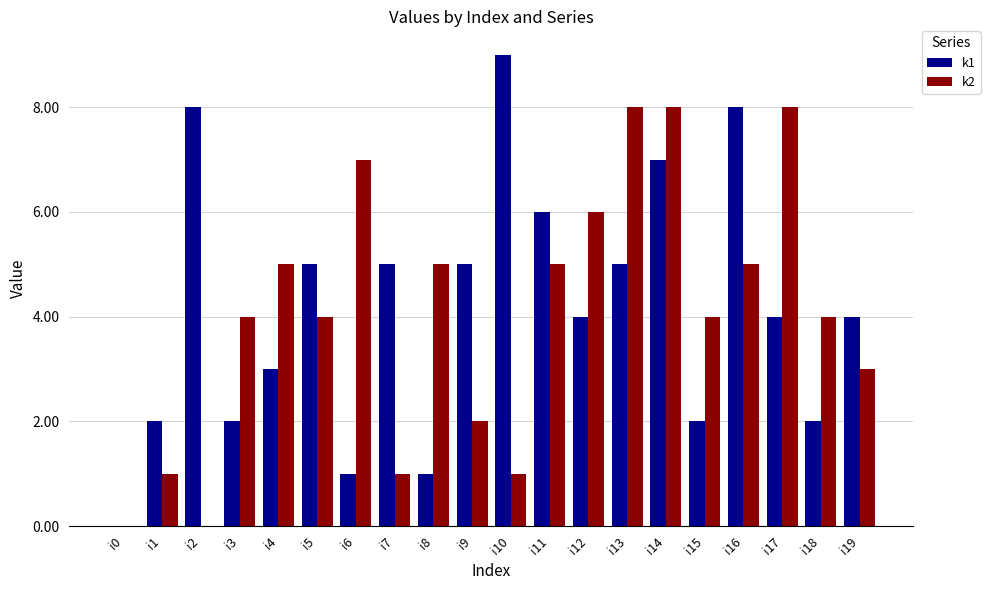

Count the number of categories in the chart.

20